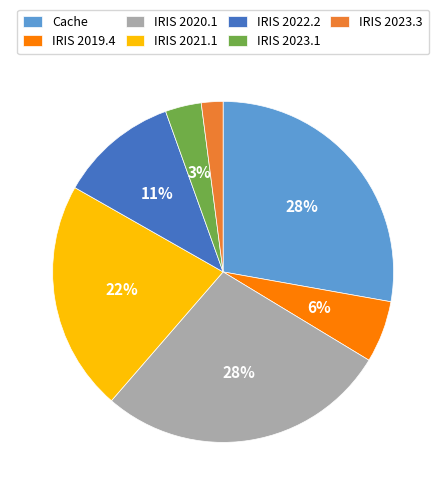

Do IRIS 2023.1 and IRIS 2021.1 together represent more than half of the pie?

No